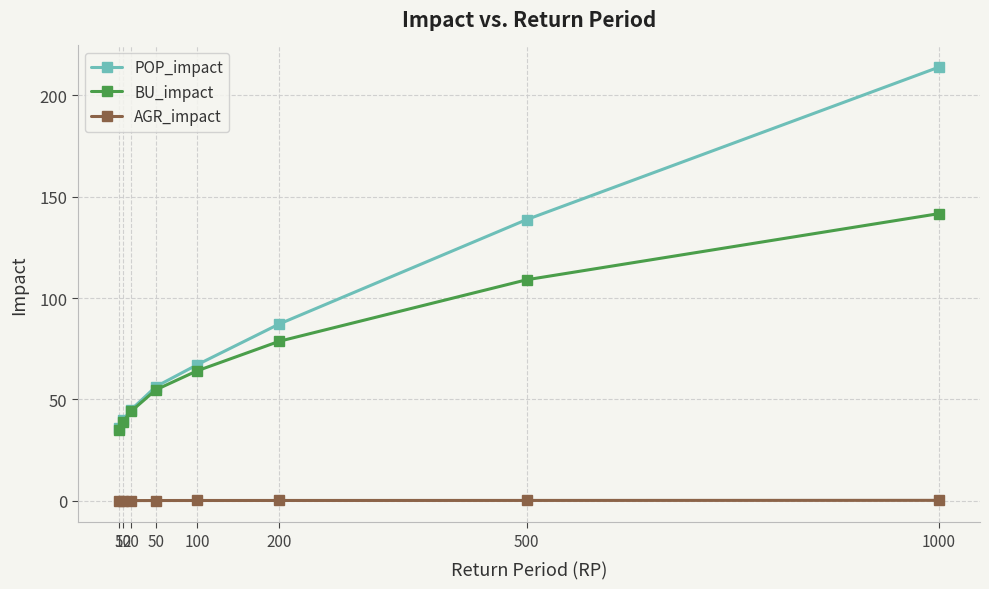

Is the value of AGR_impact at 200 greater than the value of BU_impact at 200?

No